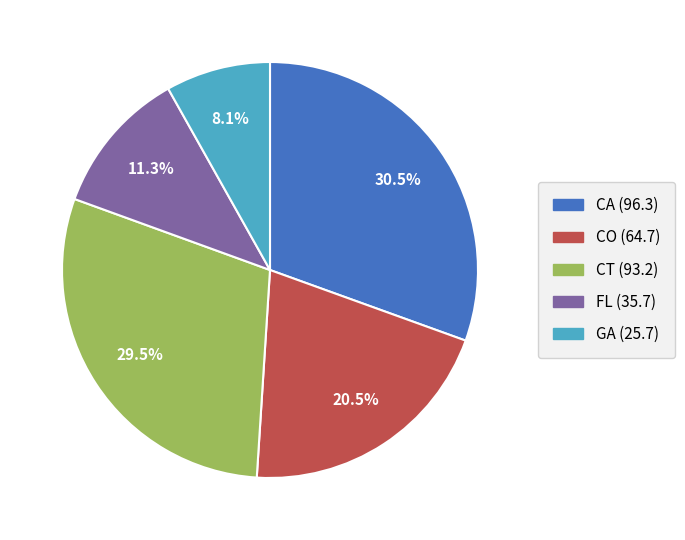

To the nearest percent, what is the difference between the largest and smallest slice percentages?

22%